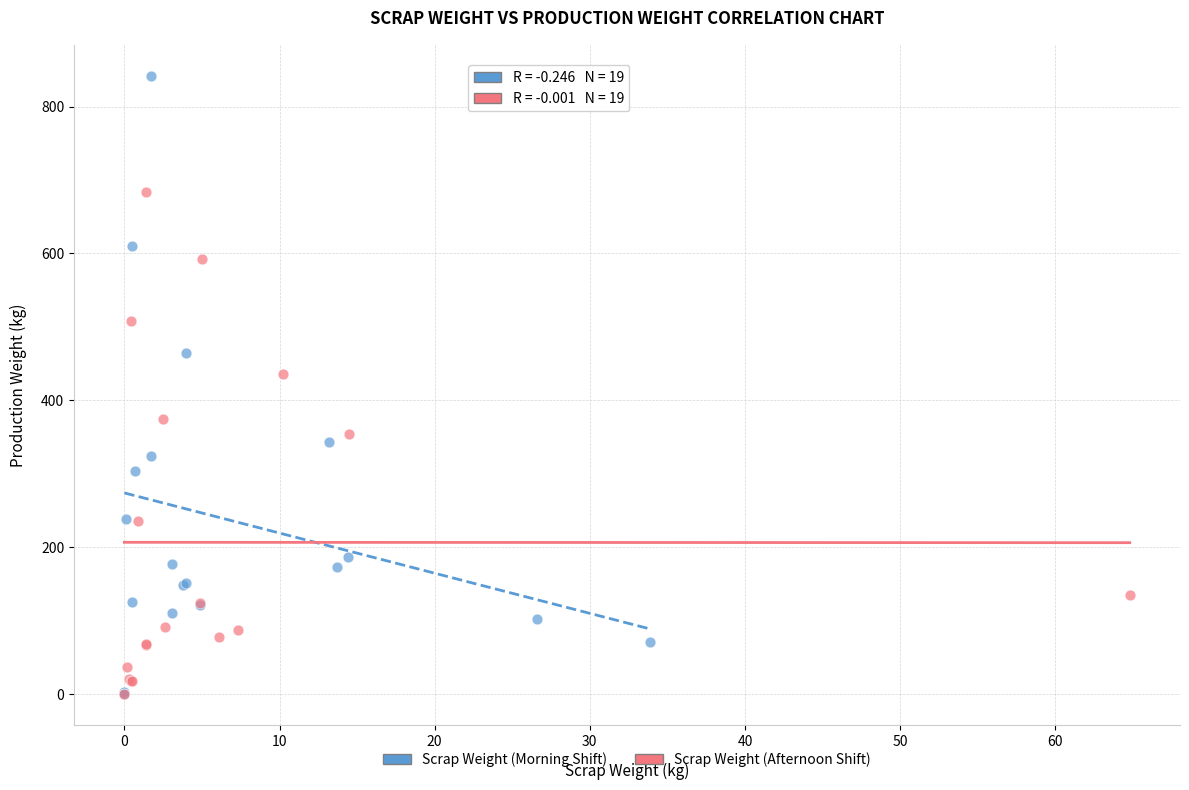

What are all the series names shown in the legend?

Scrap Weight (Morning Shift), Scrap Weight (Afternoon Shift)